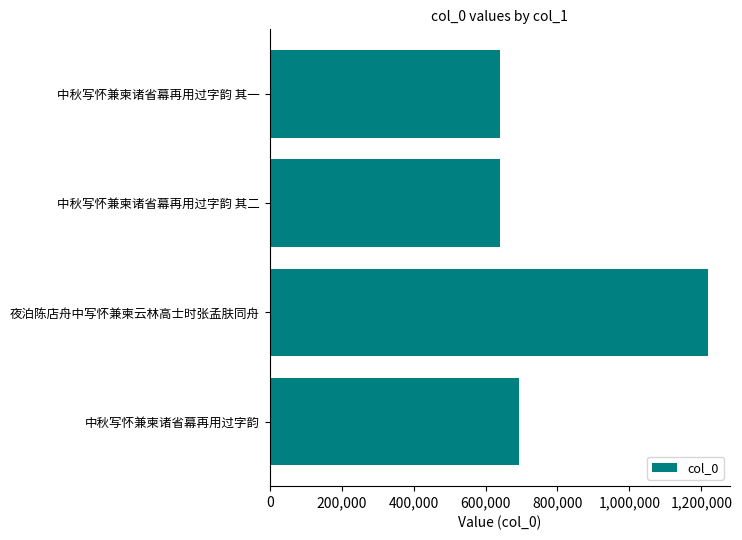

What is the maximum value shown in the chart?

1218636